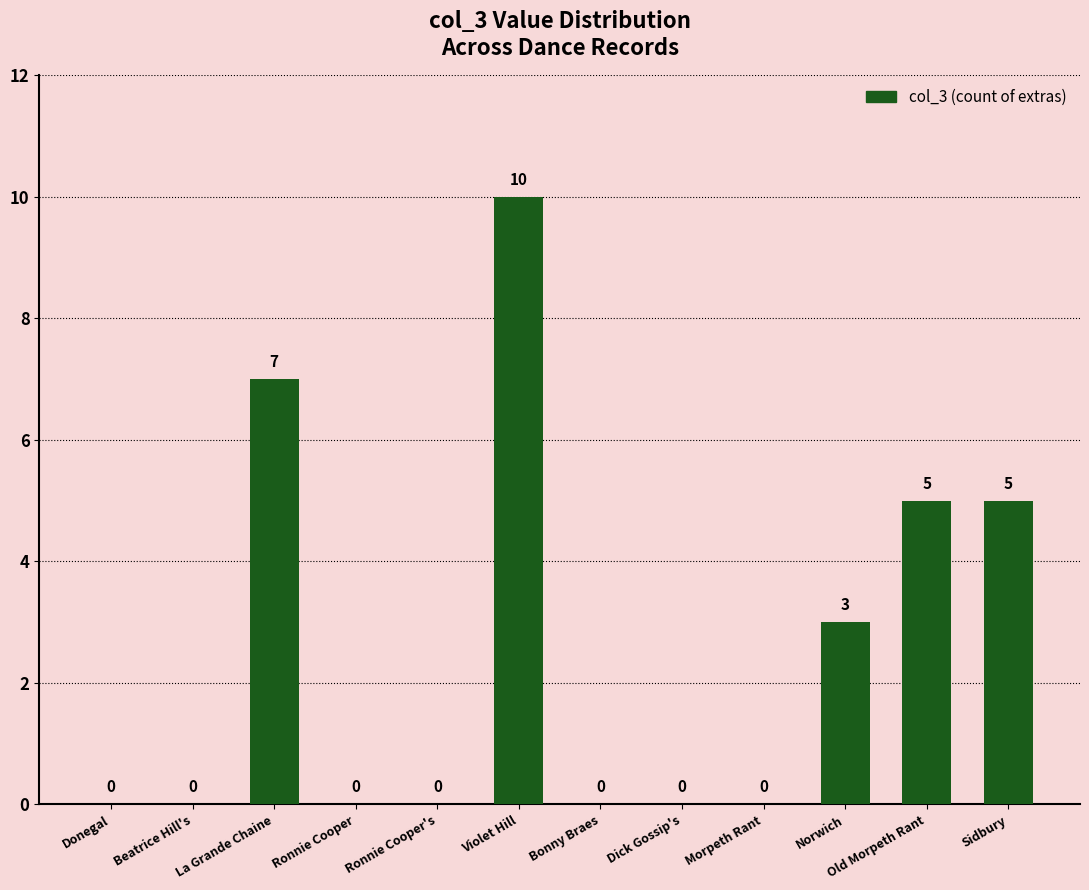

Read the value at Violet Hill, to the nearest 5.

10